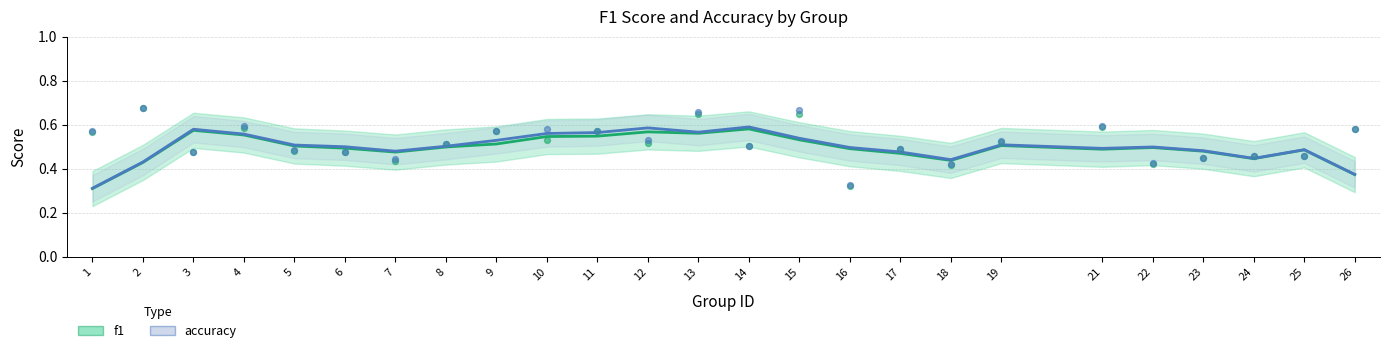

Which series has the largest total across all categories?

accuracy